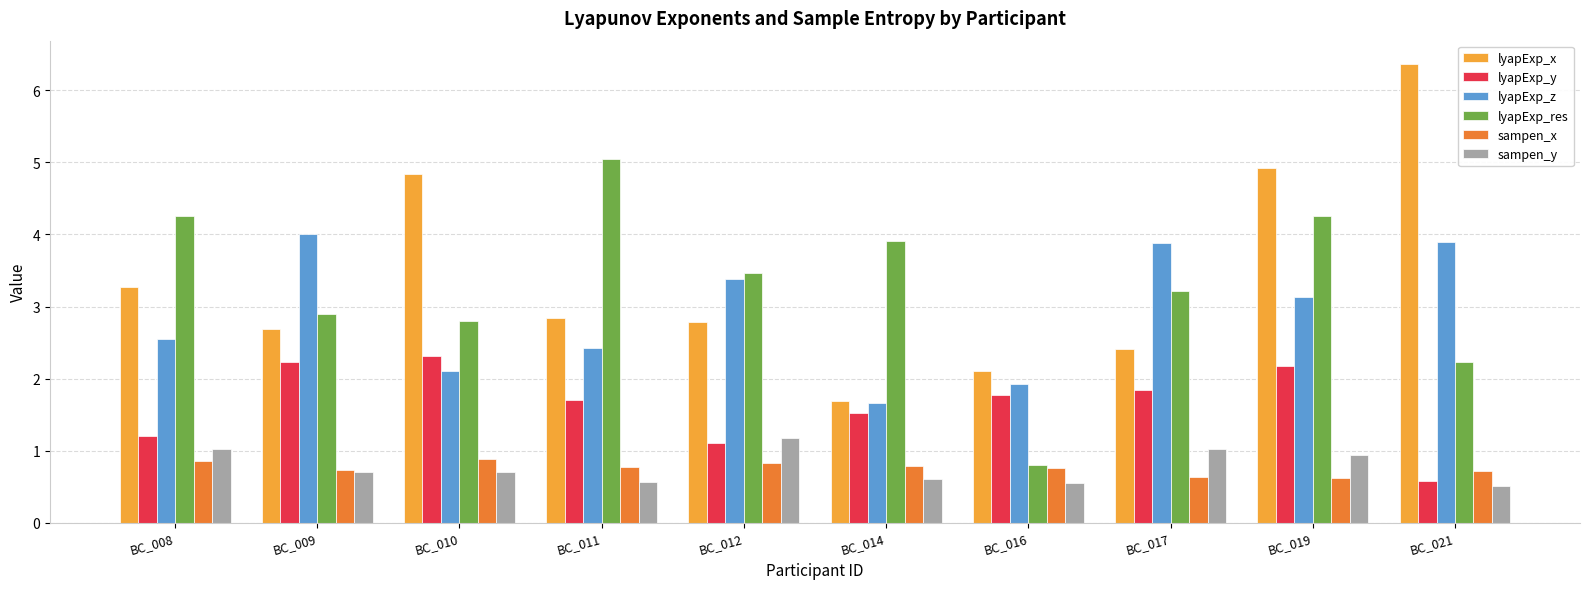

The value of lyapExp_res at BC_012 is 1.9. True or false?

False